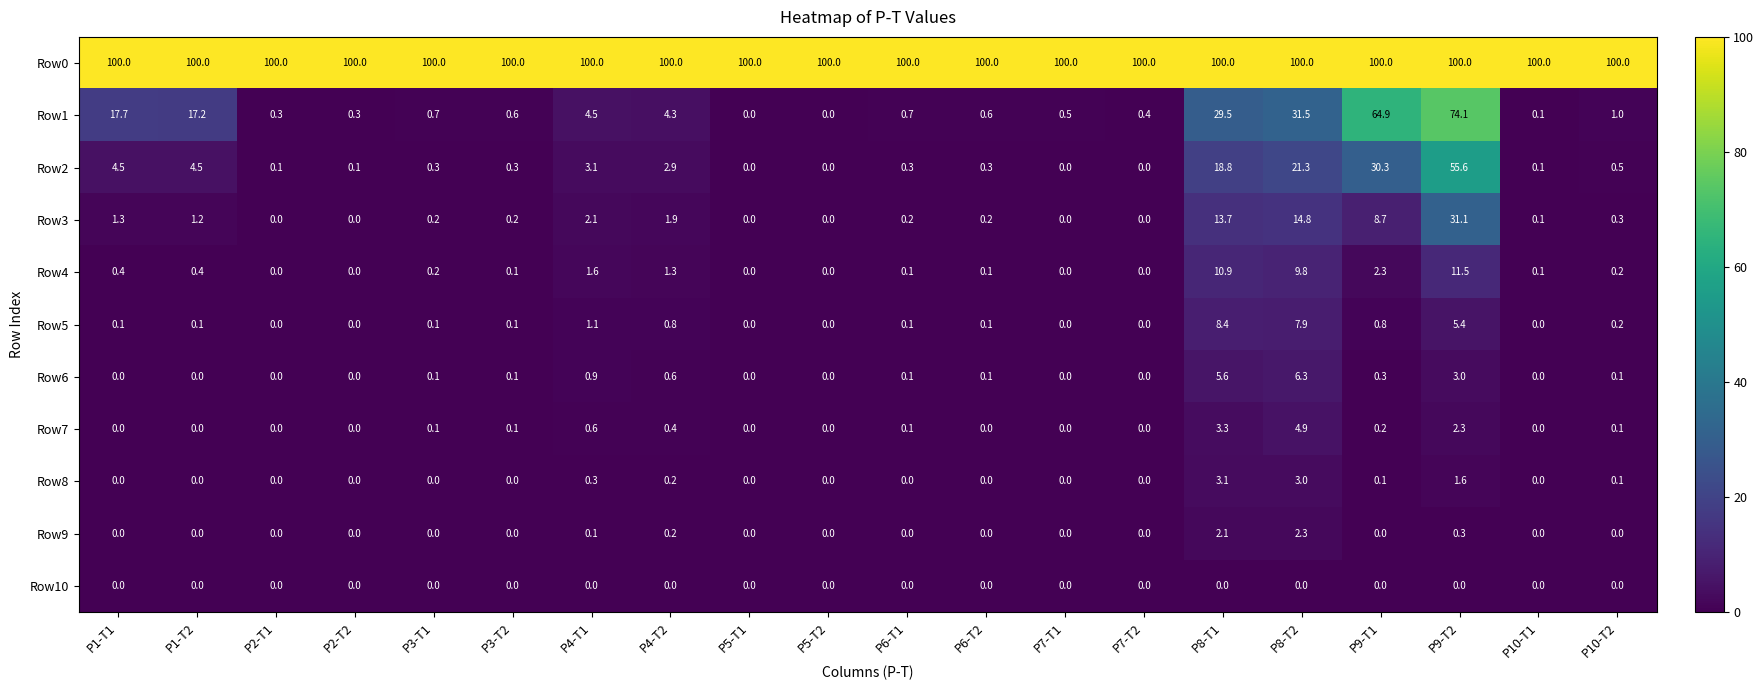

Where is Row9 nearest to the value 1?

P9-T2